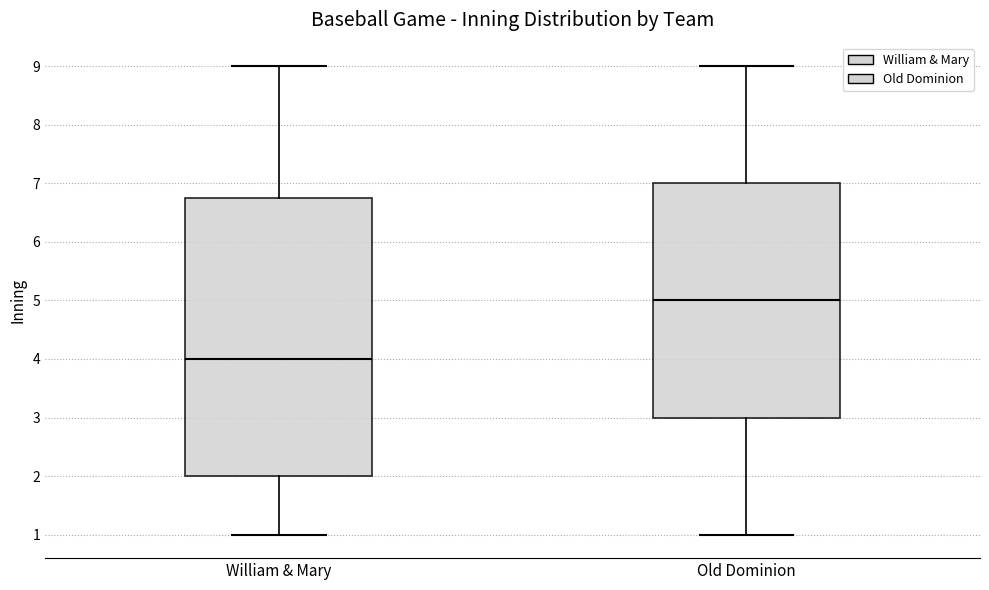

Reading left to right, read every box against the y-axis: the position of its median line, the range the box covers, and the ends of its whiskers. The values are not printed on the chart, so give them approximately, as read against the axis.

William & Mary: median 4.0, box 2.0 to 6.8, whiskers 1.0 to 9.0
Old Dominion: median 5.0, box 3.0 to 7.0, whiskers 1.0 to 9.0